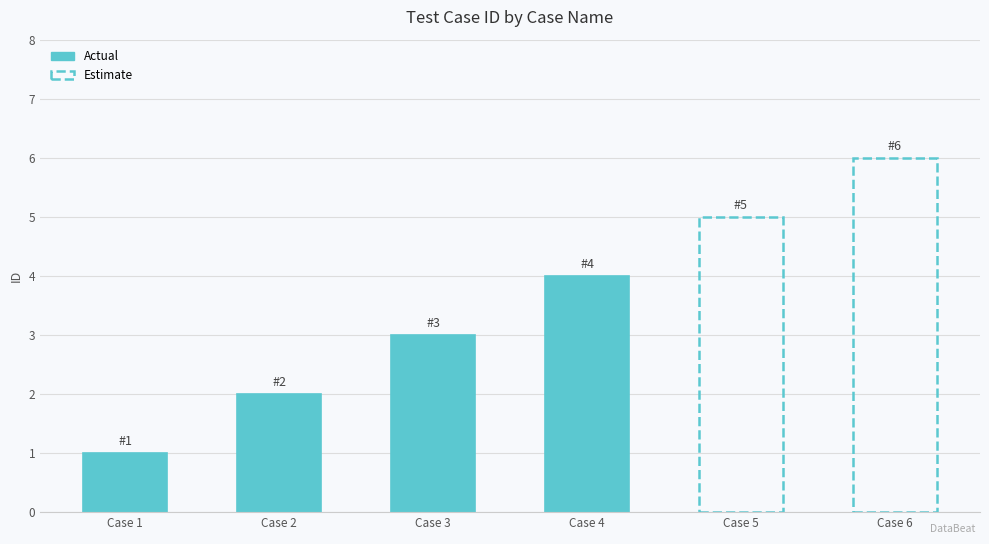

What is the average value?

2